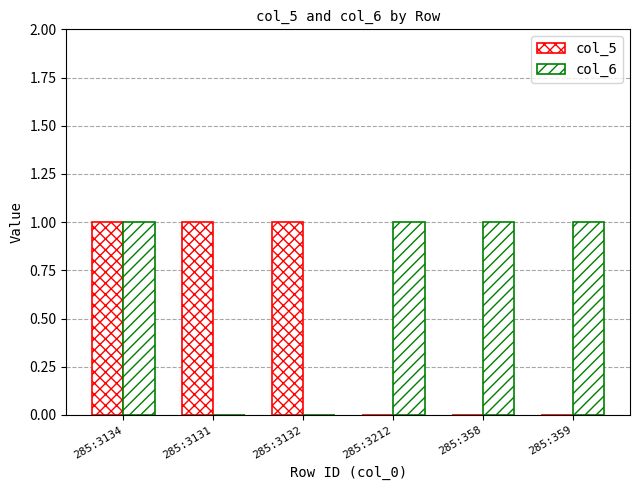

How many groups of bars are there?

6